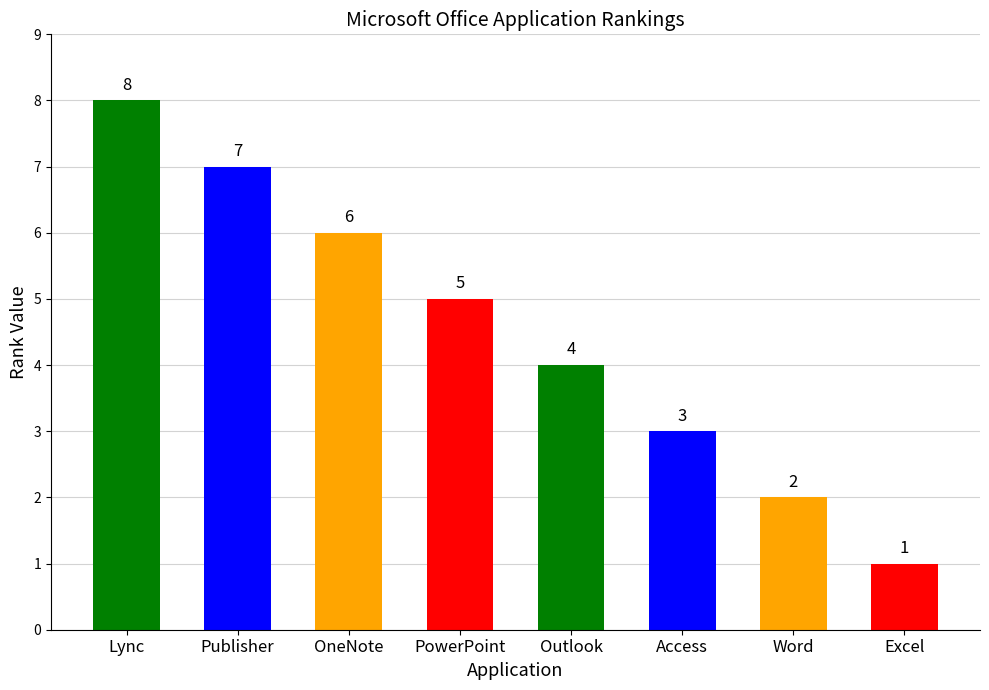

How many values are between 3 and 7?

5